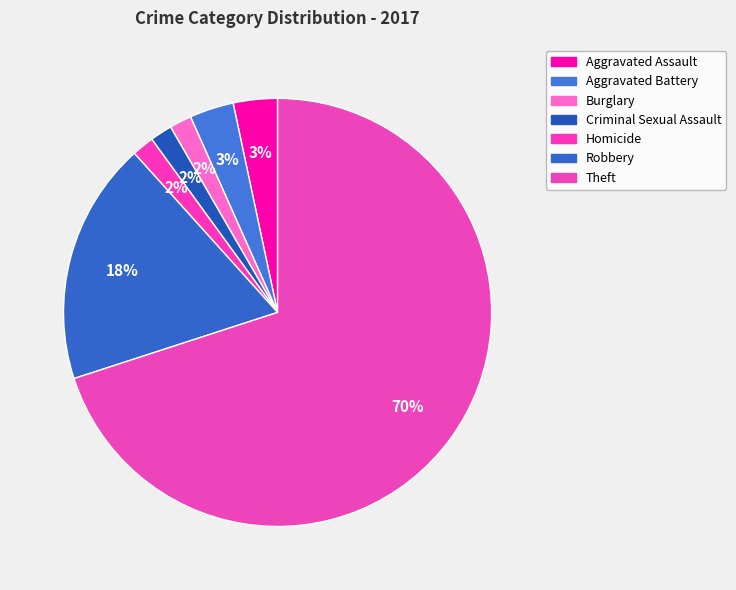

How many segments does this pie chart have?

7